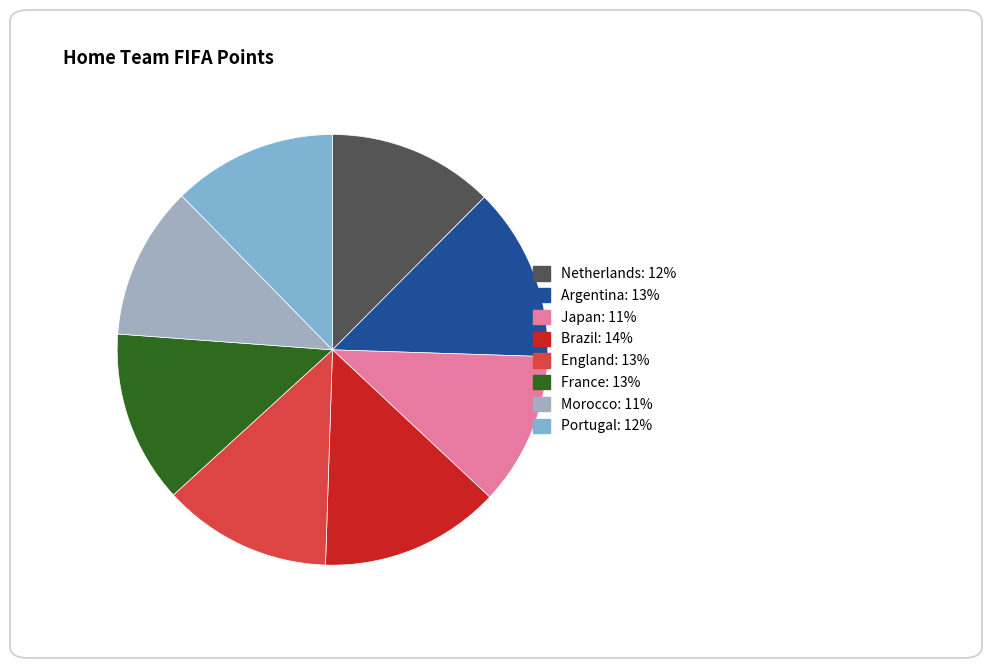

To the nearest percent, what is the difference between the Brazil and England slice percentages?

1%